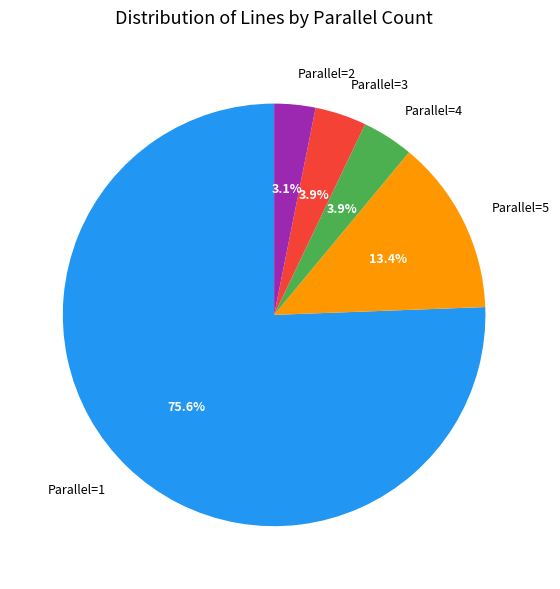

Does any single category account for the majority?

Yes